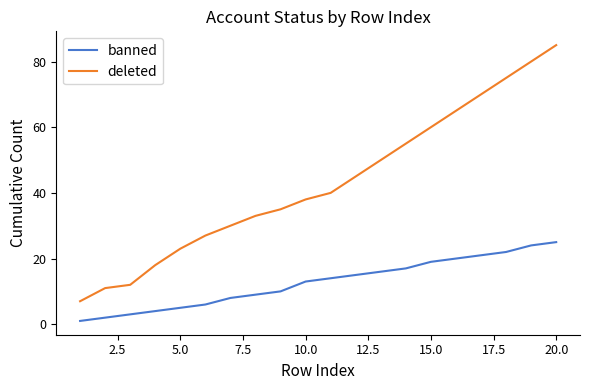

What is the difference between the maximum and minimum values in the banned series?

24